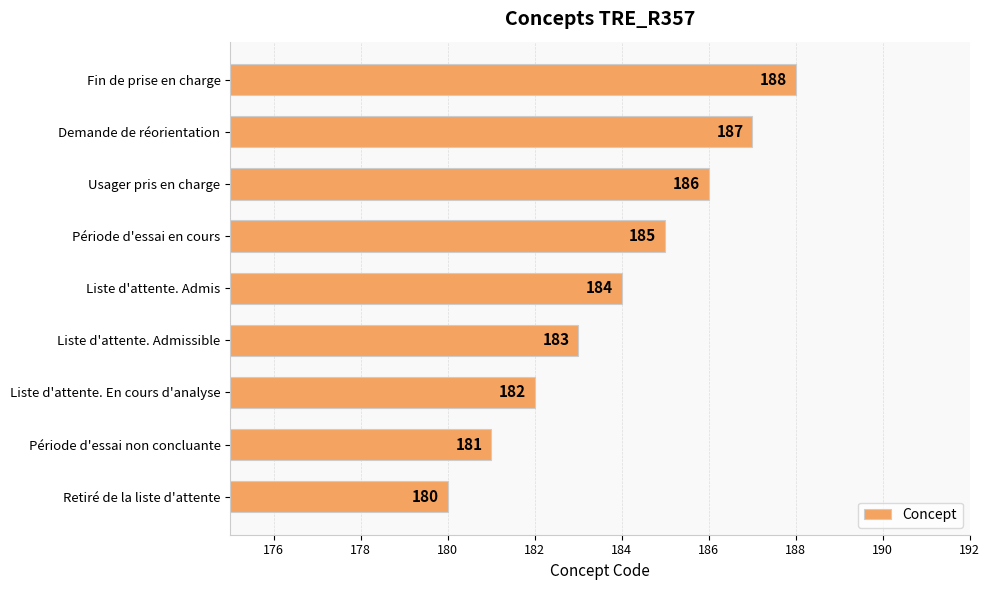

Which category has the lowest value across all series?

Retiré de la liste d'attente